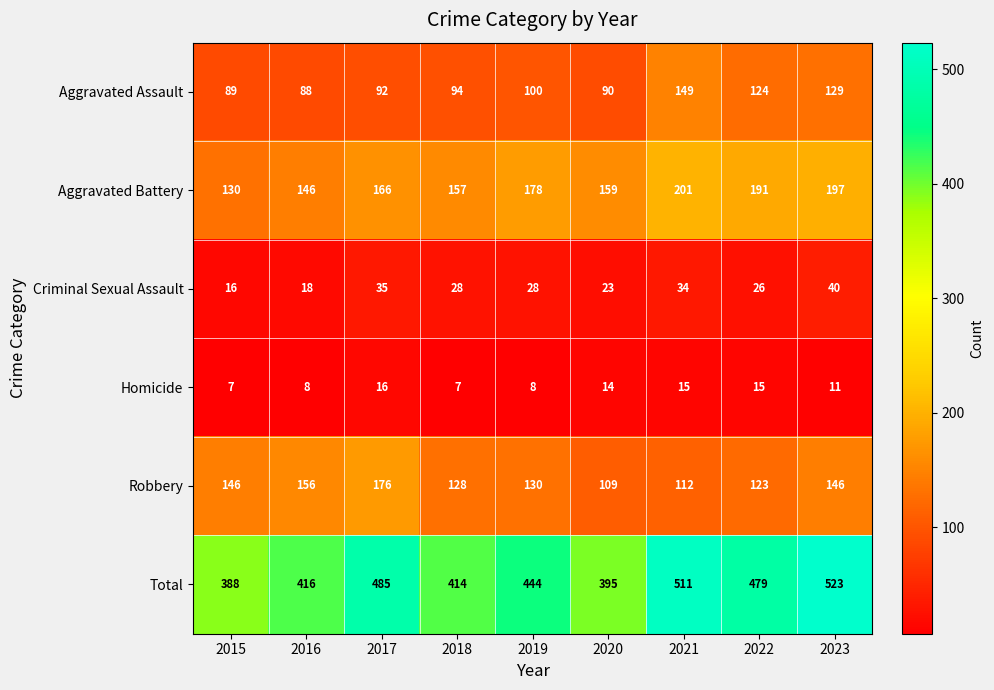

What is the total value across all series at 2020?

790